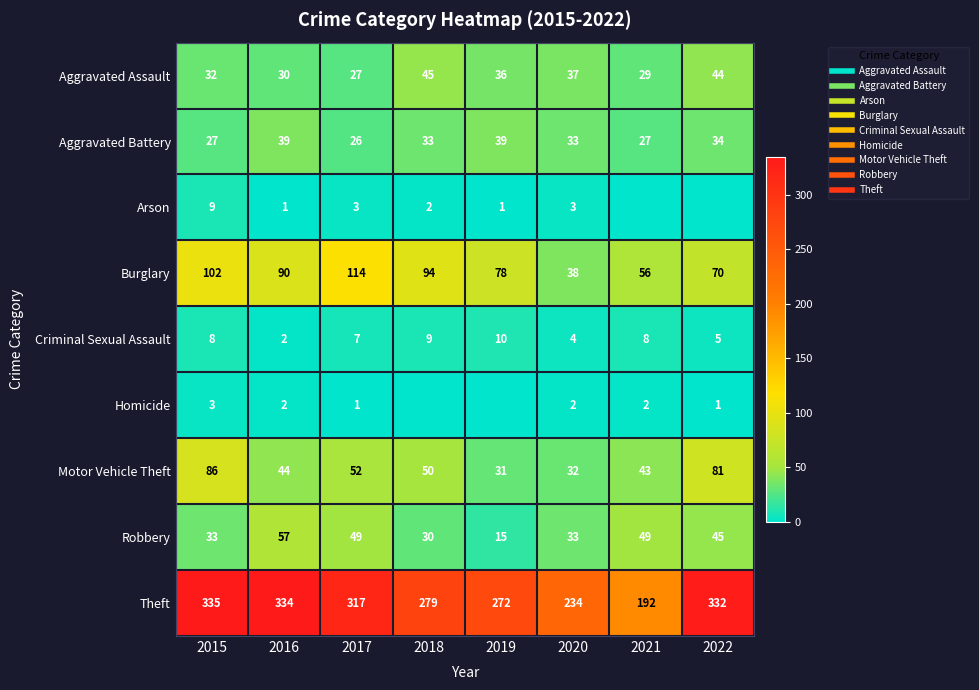

What is the difference between the Robbery values at 2022 and 2019?

30